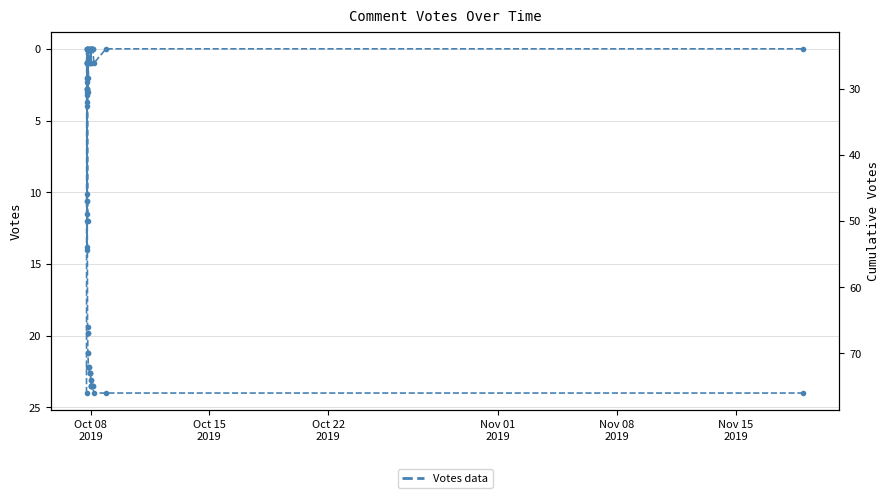

At Oct 08
2019, list the series in order from largest to smallest.

Votes, Cumulative Votes